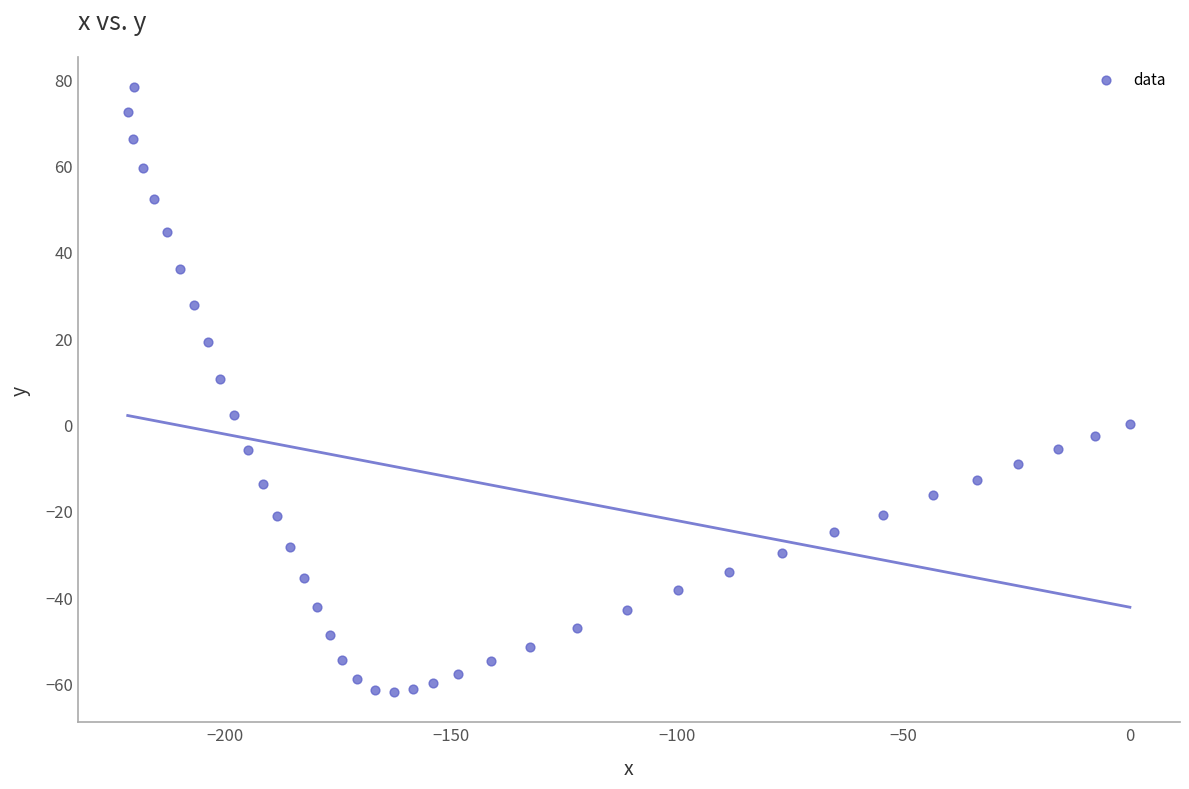

What Y value in the scatter plot is closest to 8?

10.5